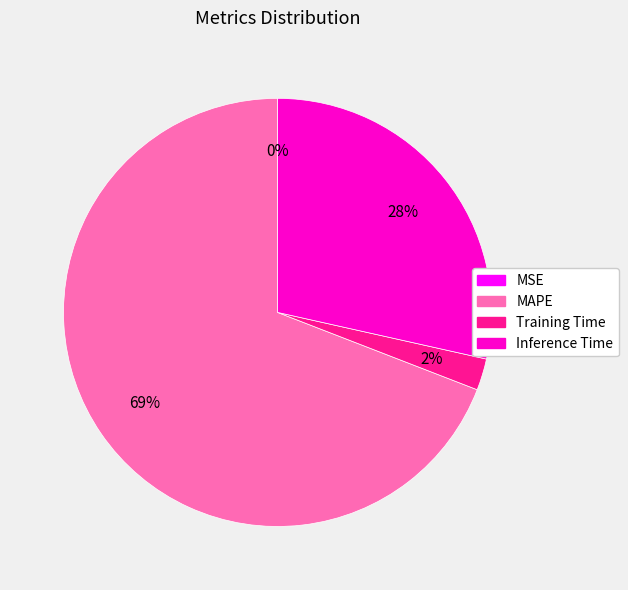

Combined, do MAPE and Training Time account for over 50%?

Yes